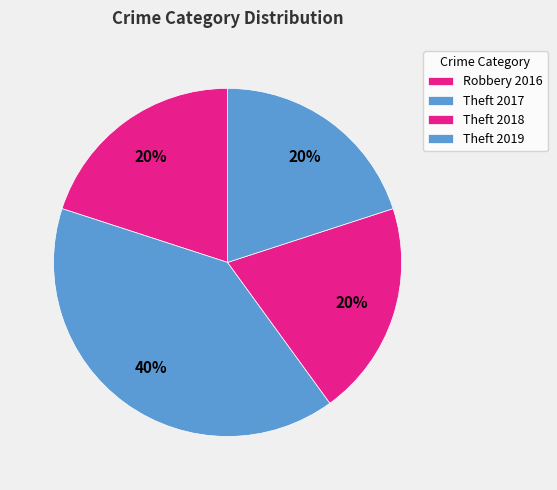

To the nearest percent, what is the difference between the largest and smallest slice percentages?

20%